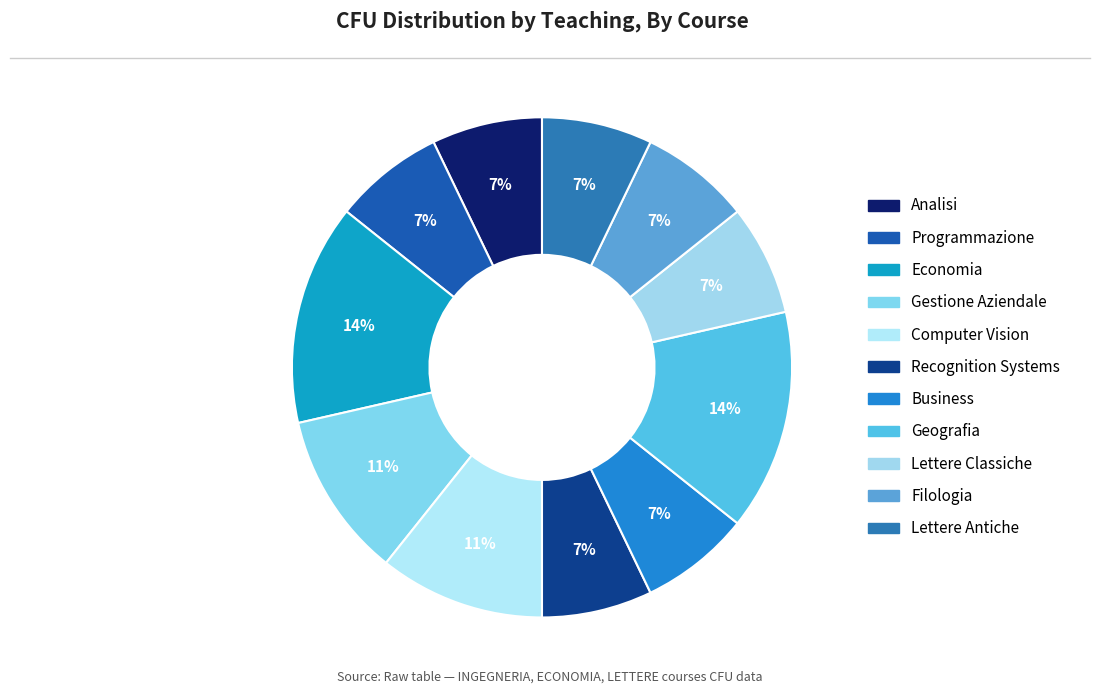

Count the number of slices in the pie.

11